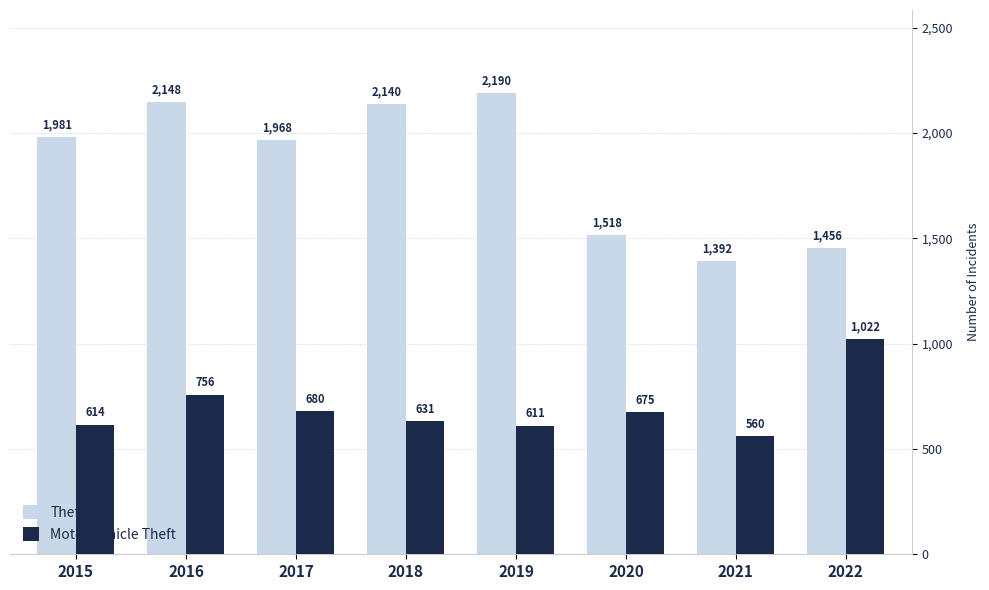

What is the value of the Theft bar at the 5th from the left?

2190